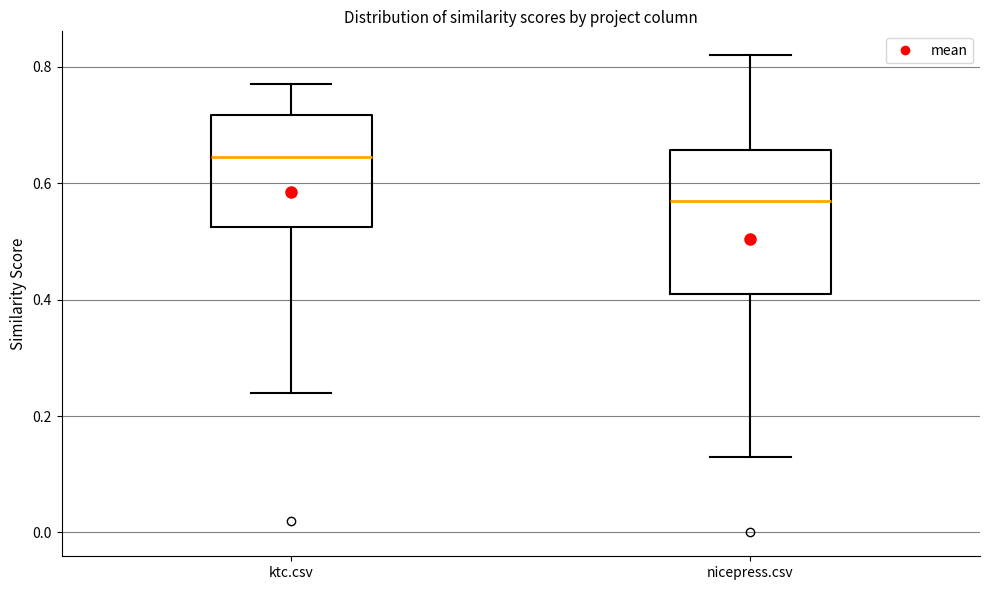

Reading left to right, transcribe this box plot: for each box, give where its median line is, the range the box spans, and where its two whiskers end, as read against the y-axis. The values are not printed on the chart, so give them approximately, as read against the axis.

ktc.csv: median 0.64, box 0.52 to 0.72, whiskers 0.24 to 0.78
nicepress.csv: median 0.58, box 0.42 to 0.66, whiskers 0.14 to 0.82